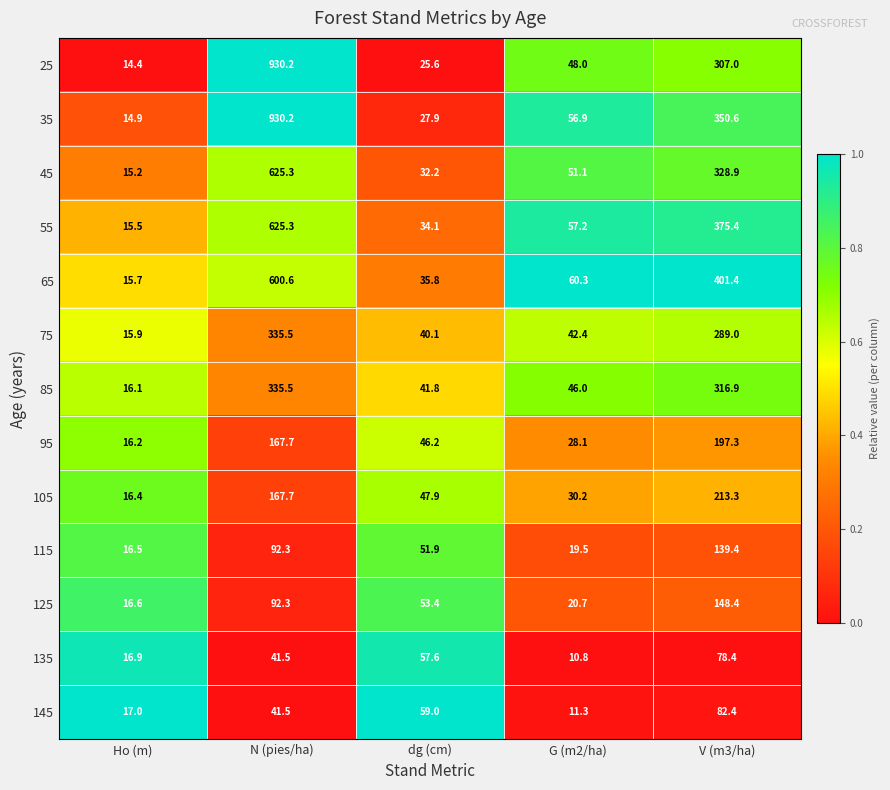

The value of 85 at dg (cm) is 16.7. True or false?

False